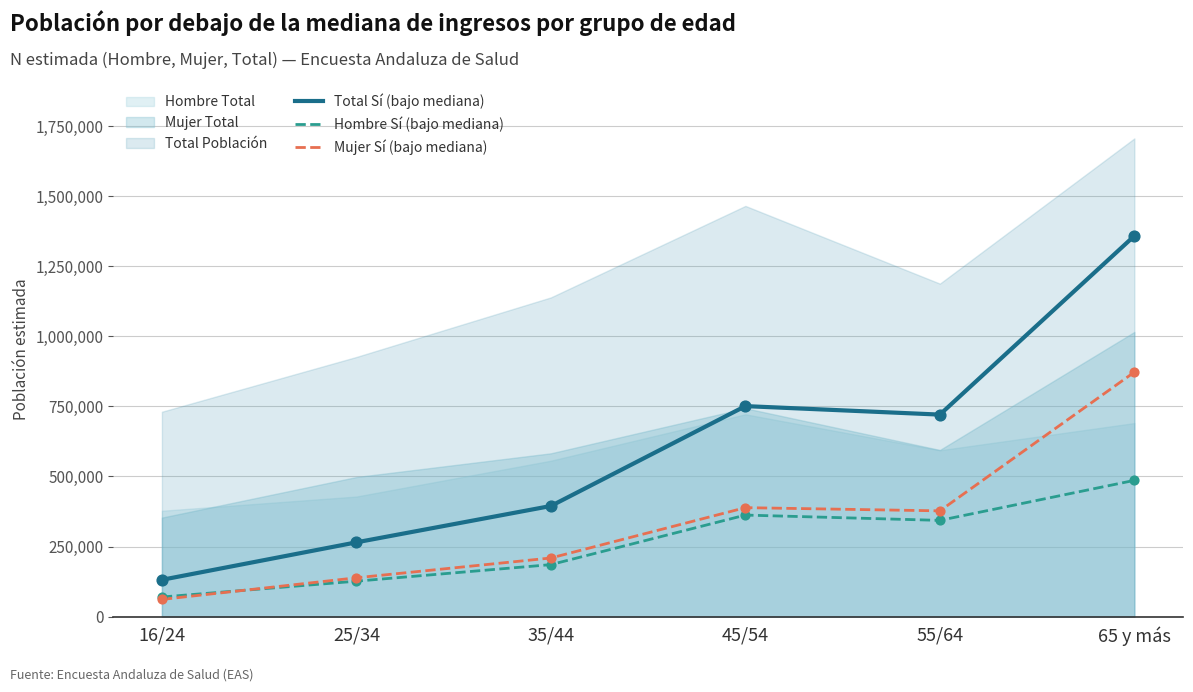

What is the total value across all series at 25/34?

530010